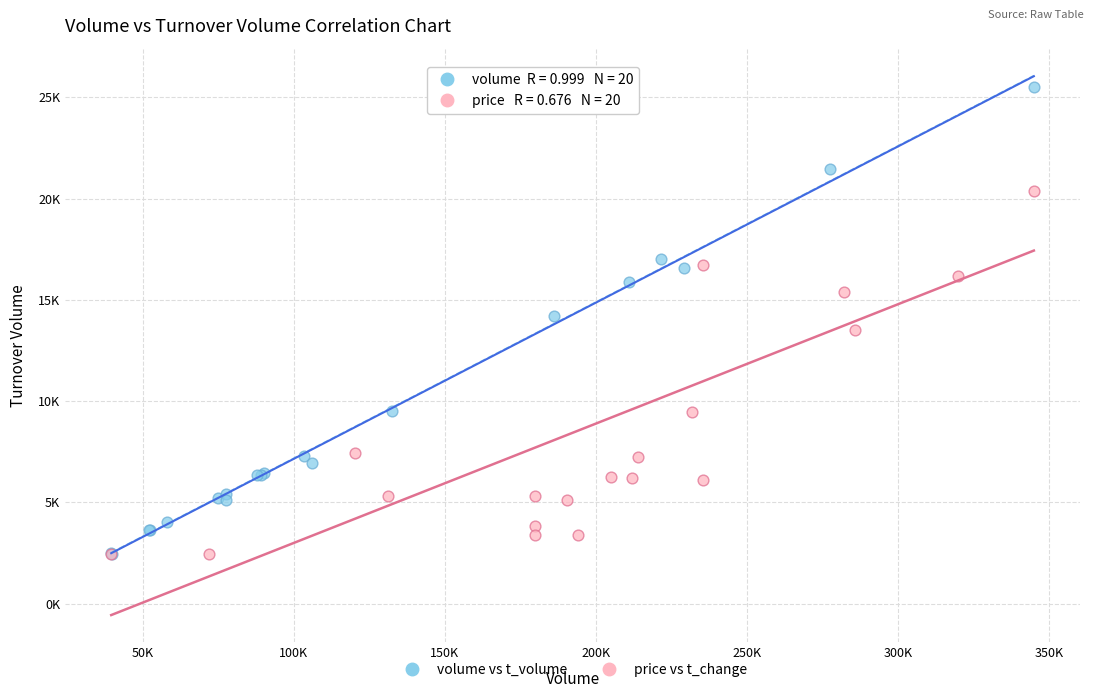

What are all the series names shown in the legend?

volume vs t_volume, price vs t_change